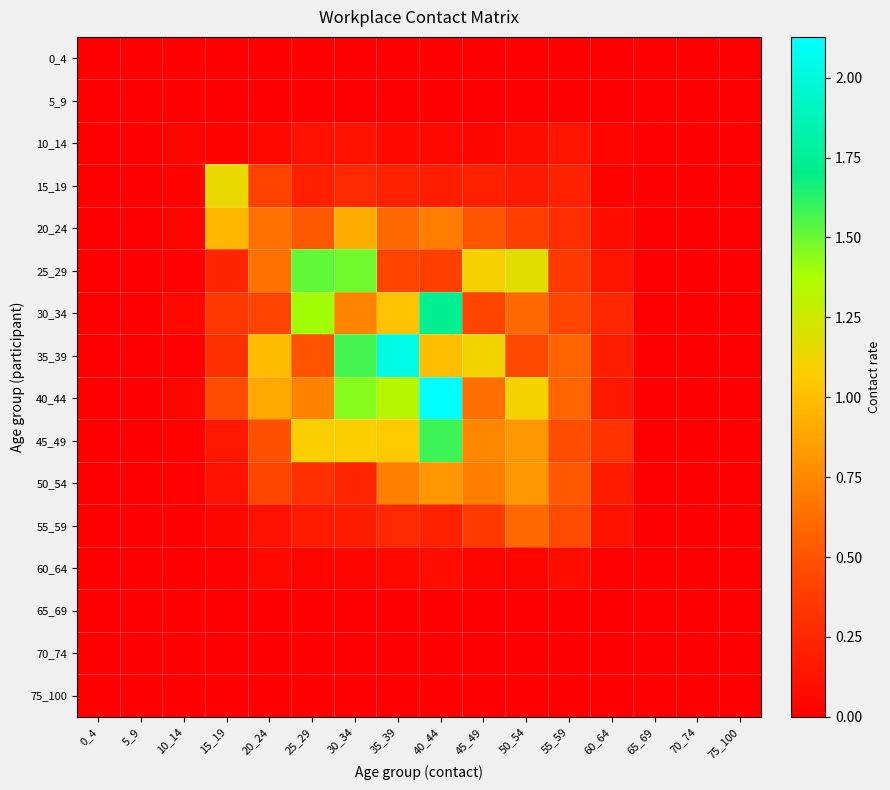

At which category is the sum across all series the highest?

40_44